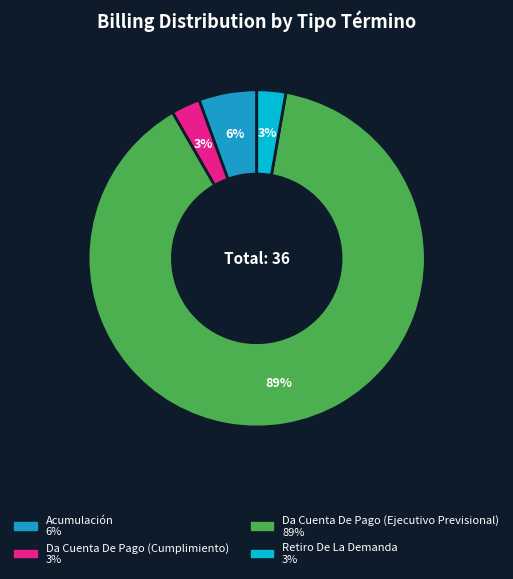

Is there a majority slice in this chart?

Yes